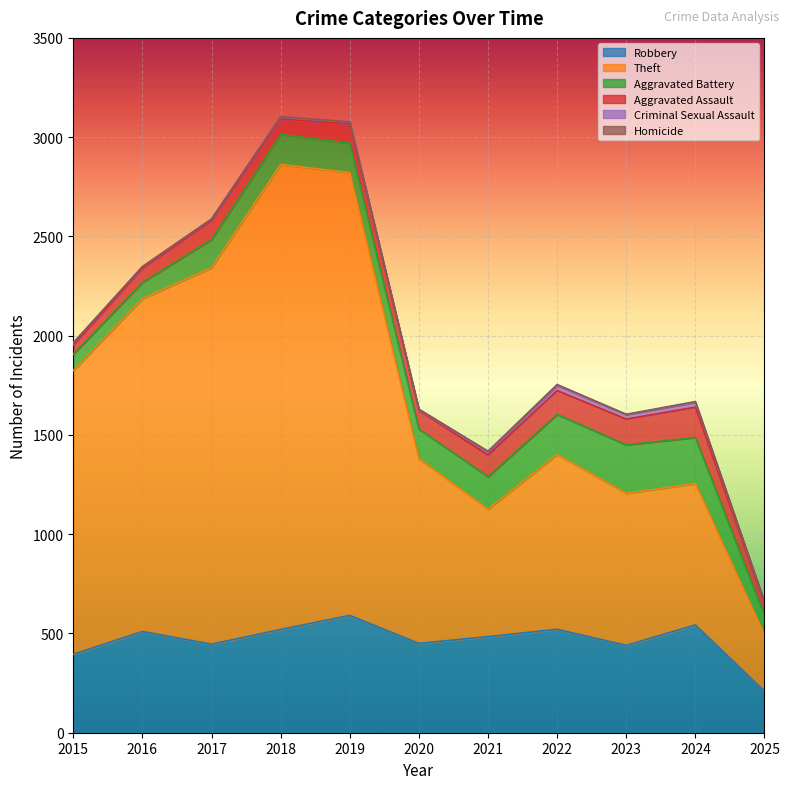

What is the sum of the Robbery values at 2016 and 2024?

1053